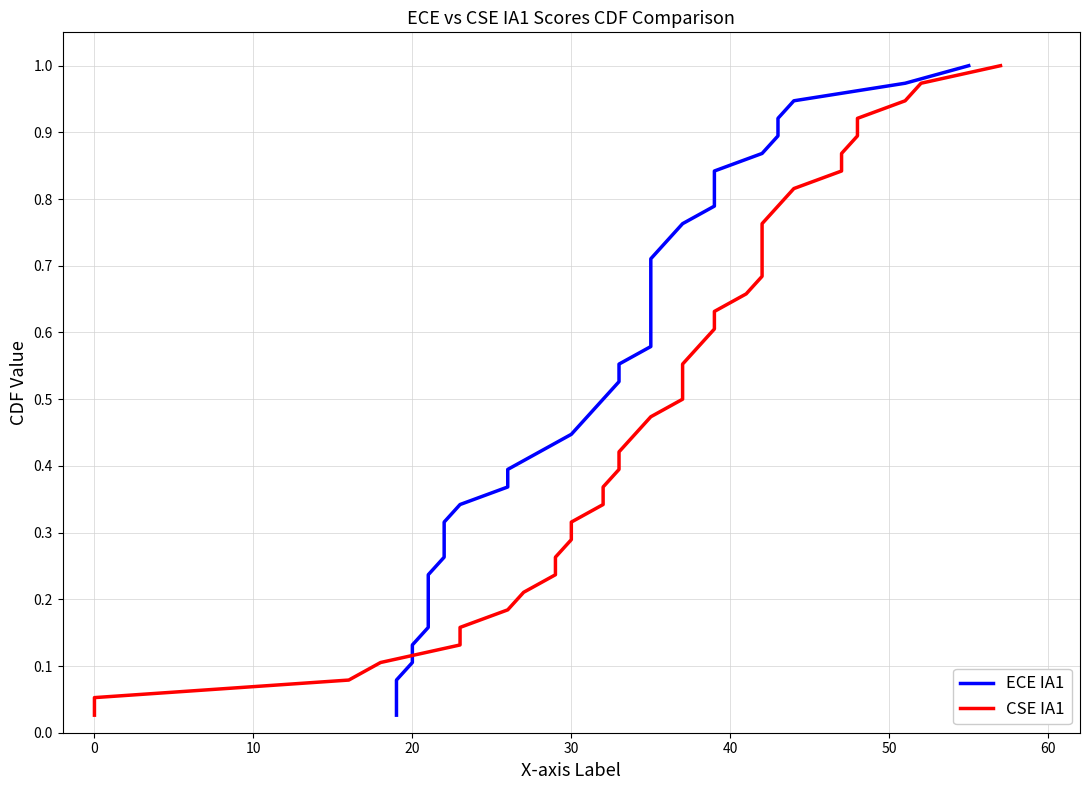

Is this an area chart (filled region under the line)?

No